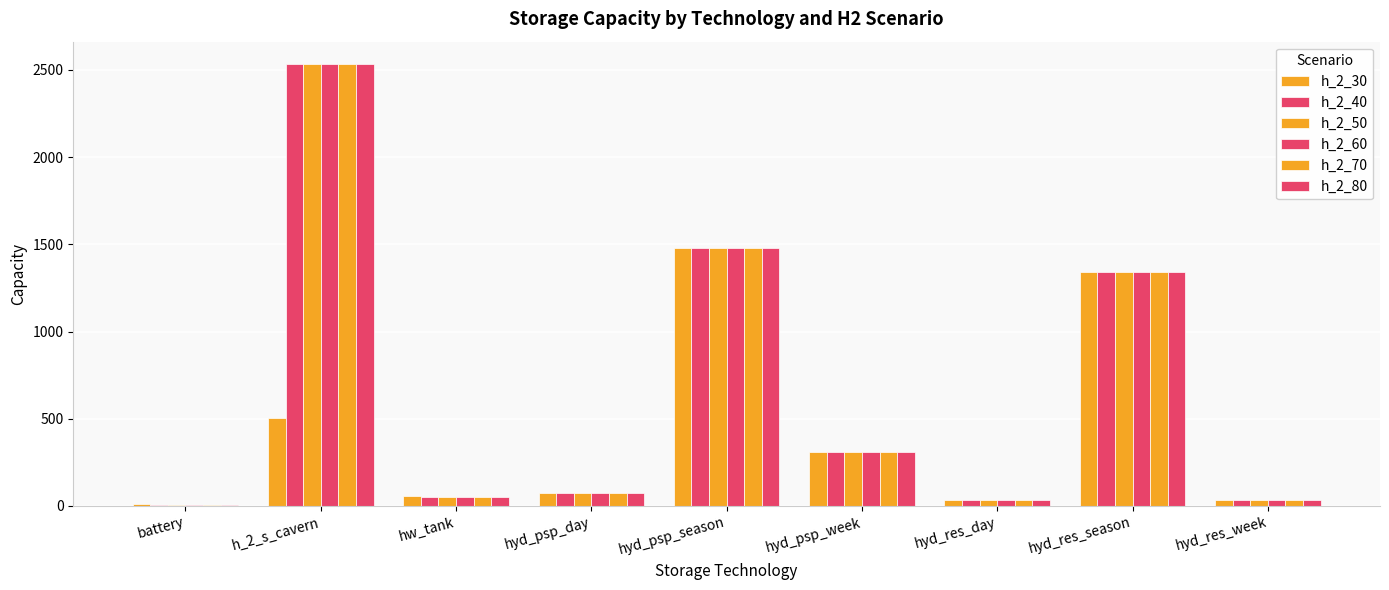

True or false: h_2_60 has a value of 6.4 at battery.

True